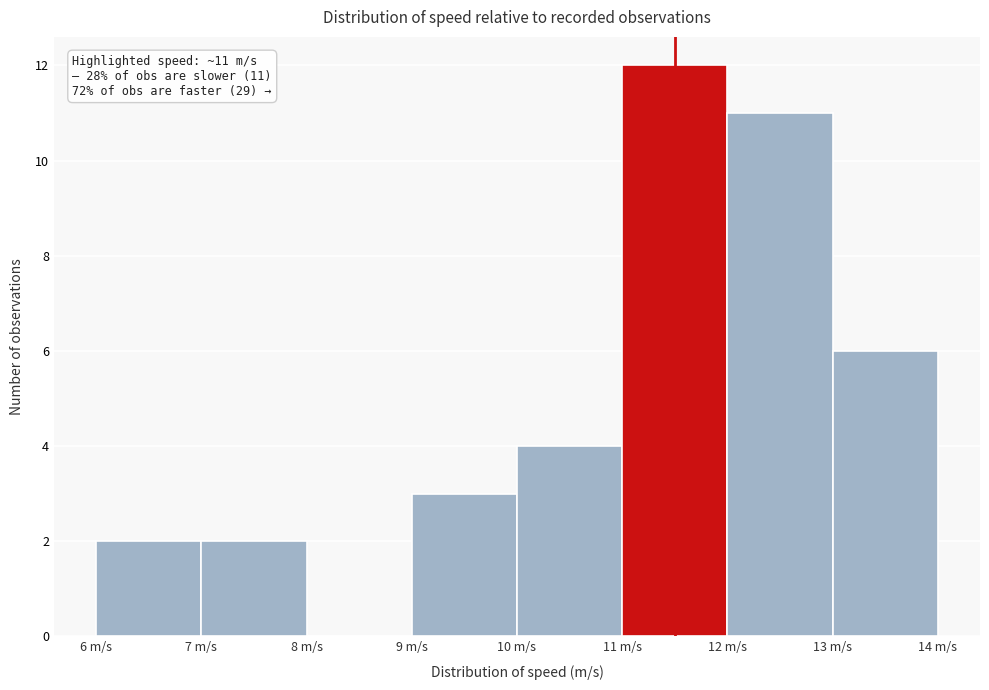

Which range on the x-axis has the tallest bar?

11 to 12